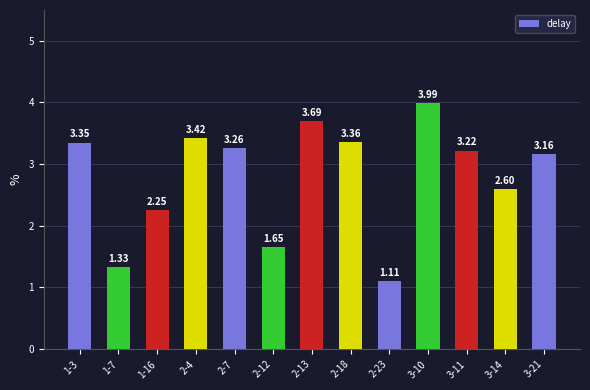

List the labels in order of value, smallest first.

2-23, 1-7, 2-12, 1-16, 3-14, 3-21, 3-11, 2-7, 1-3, 2-18, 2-4, 2-13, 3-10